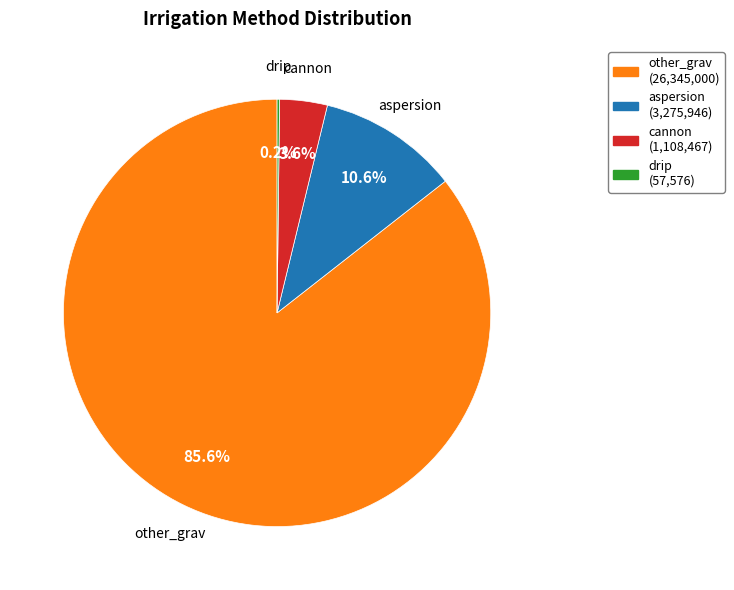

Is there any slice that represents more than half of the pie?

Yes